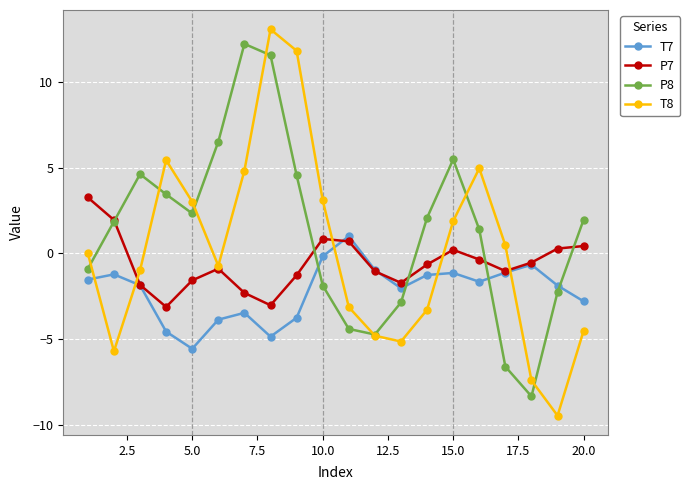

True or false: P7 and P8 intersect in this chart.

True